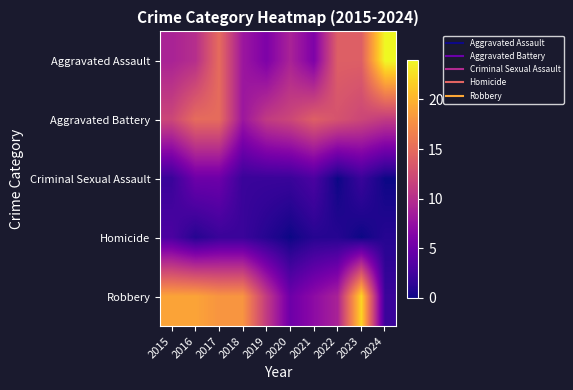

Which category has the highest value across all series?

2024